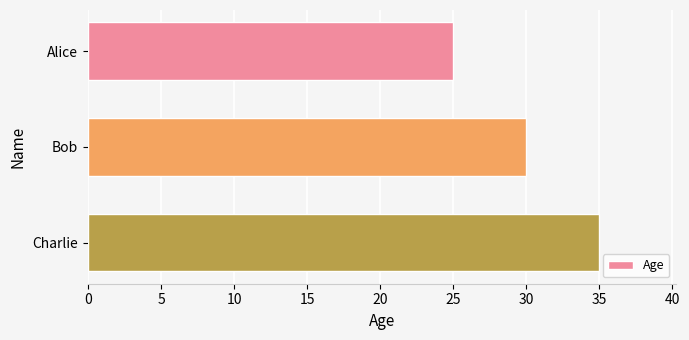

True or false: the data shows 35 at Charlie.

True